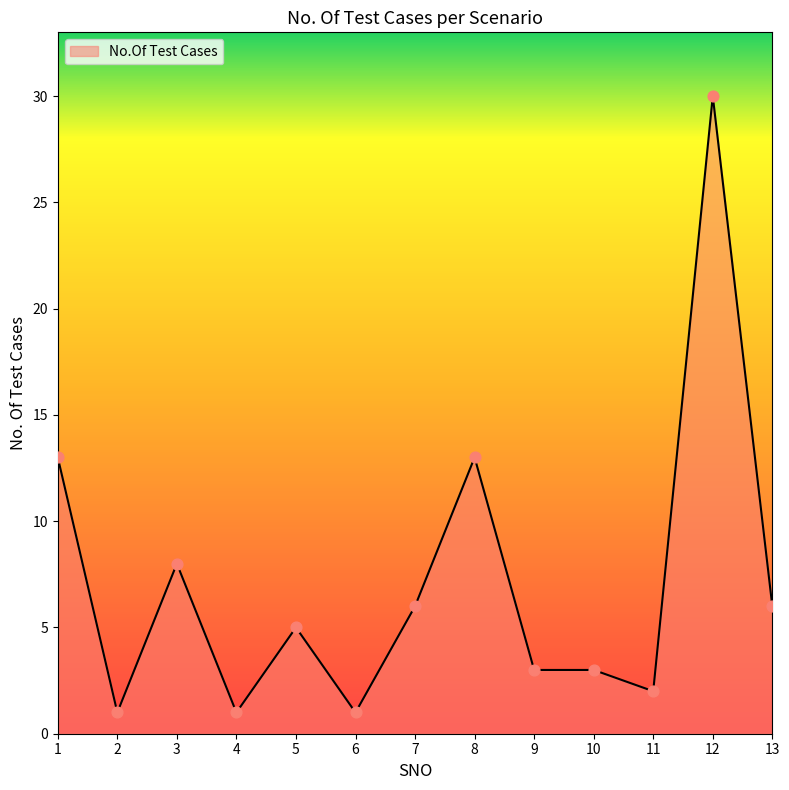

What is the ratio of the value at 3 to the value at 4?

8.0